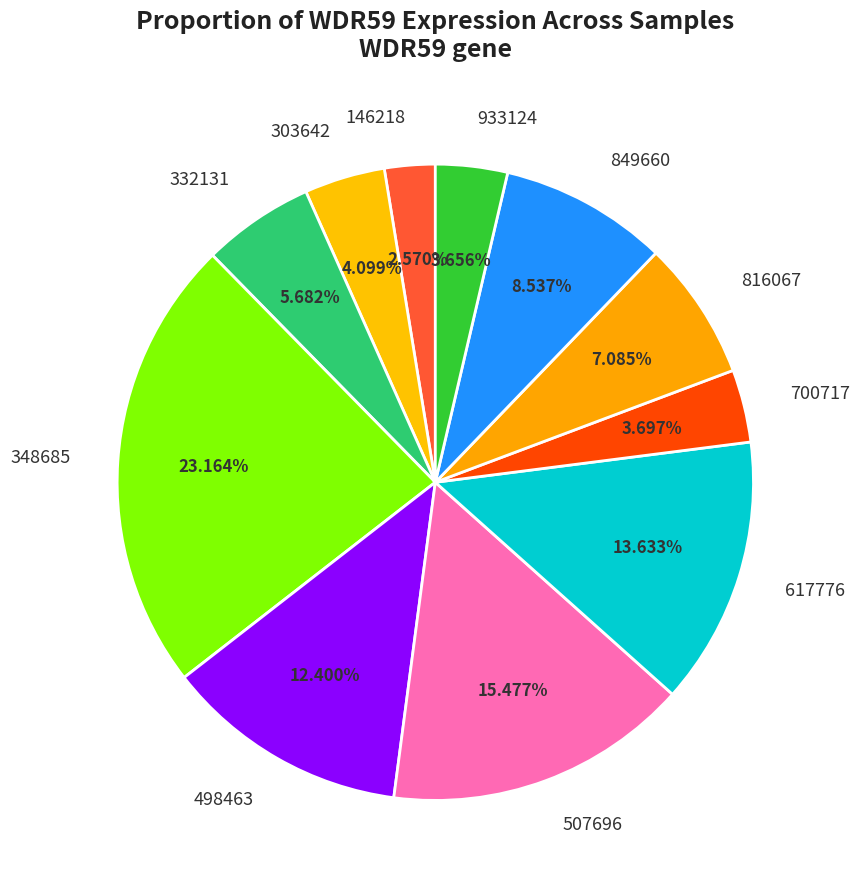

Combined, do 303642 and 498463 account for over 50%?

No